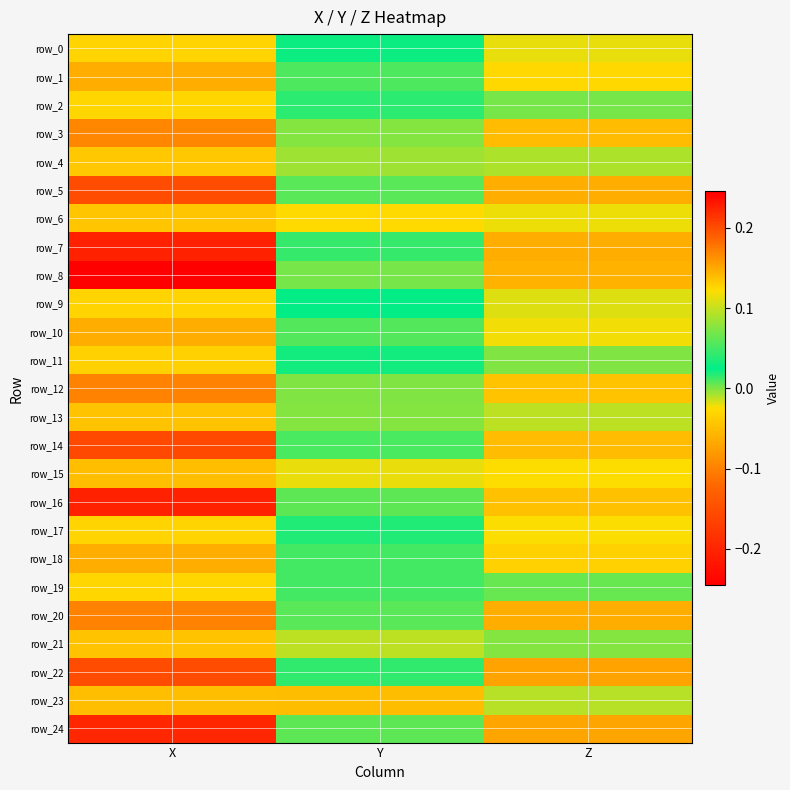

At how many categories does at least one series exceed 0?

2